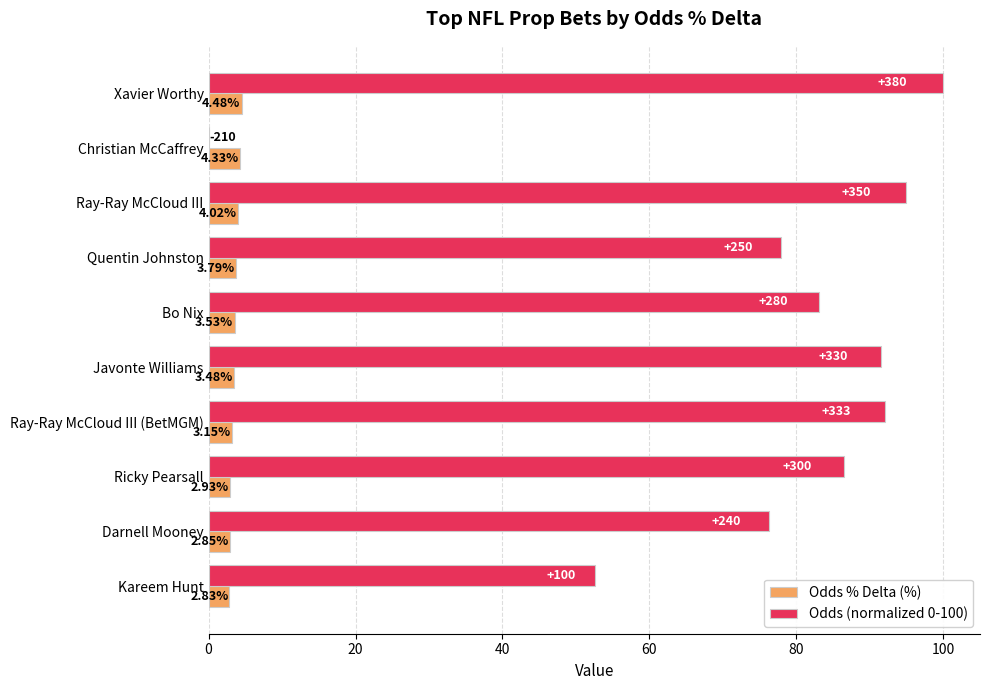

Which label corresponds to the largest value in the chart?

Xavier Worthy